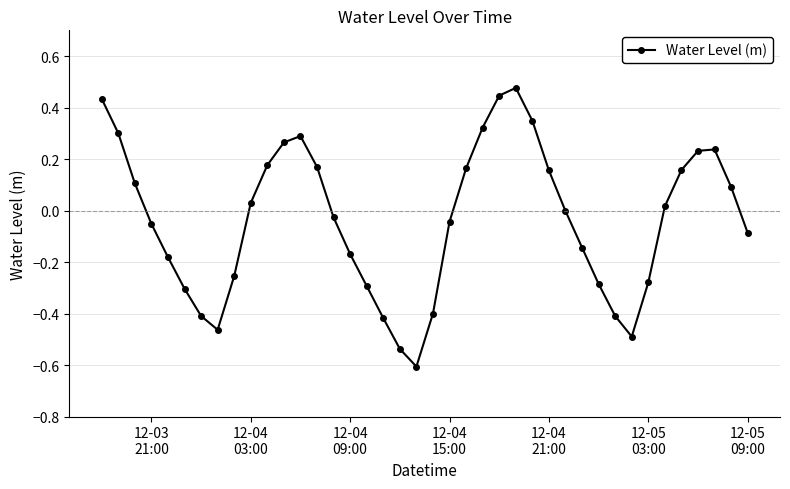

What is the difference between the maximum and second lowest values?

1.0